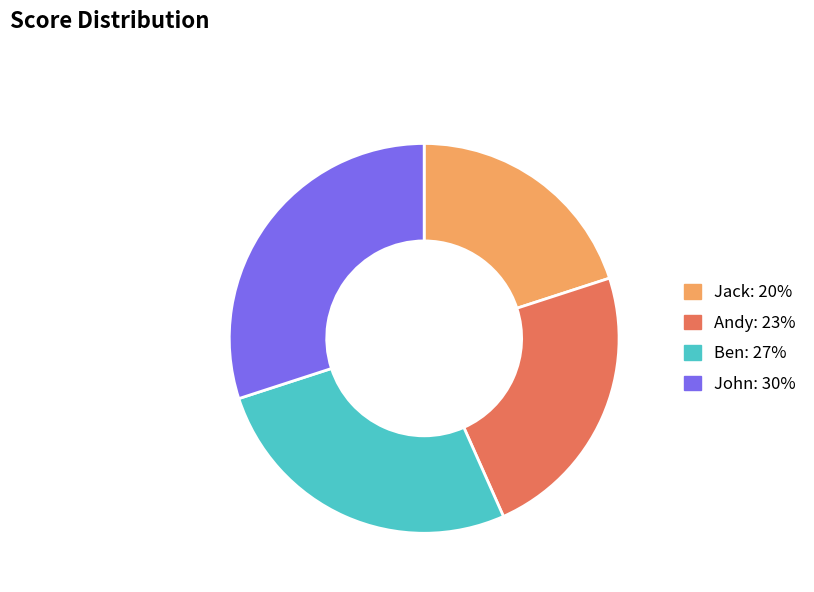

Is there any slice that represents more than half of the pie?

No